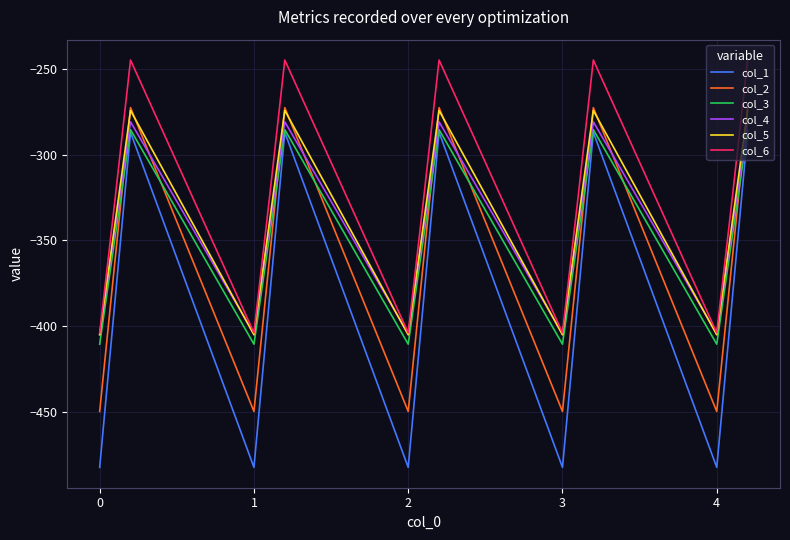

What is the minimum value shown in the chart?

-482.0